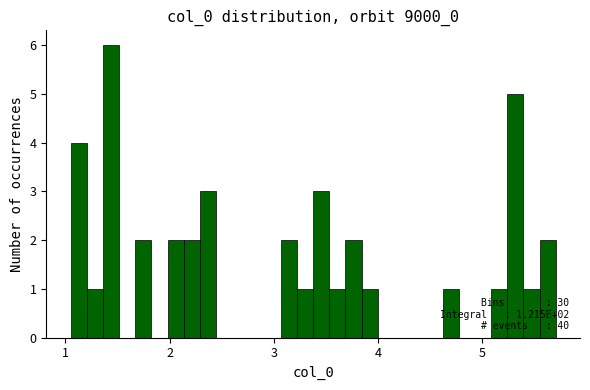

Read against the x-axis, roughly where is the centre of the tallest bar?

1.4